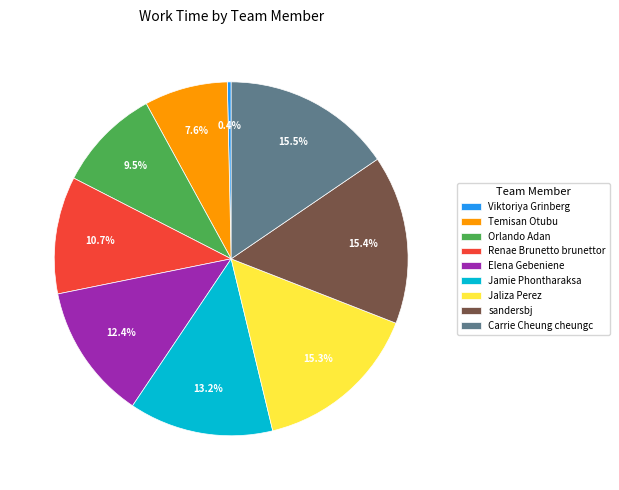

Does Carrie Cheung cheungc account for over 50% of the chart?

No